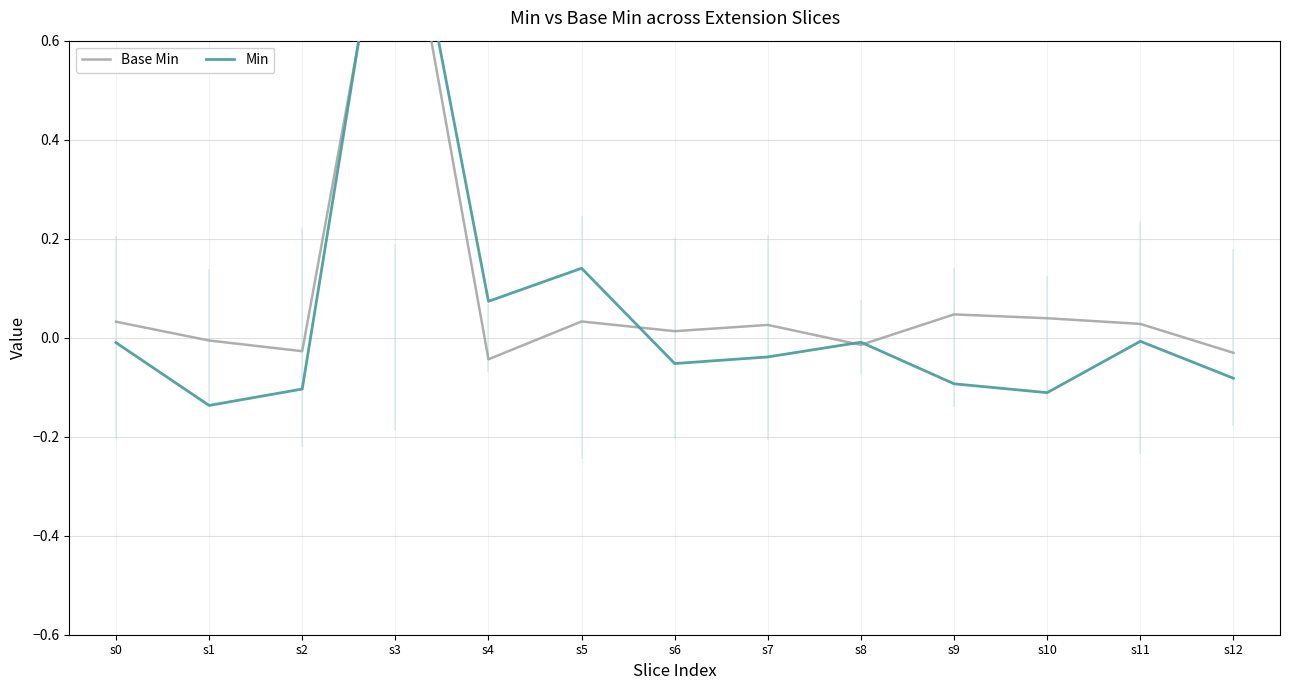

What is the average value of the Base Min series?

0.1